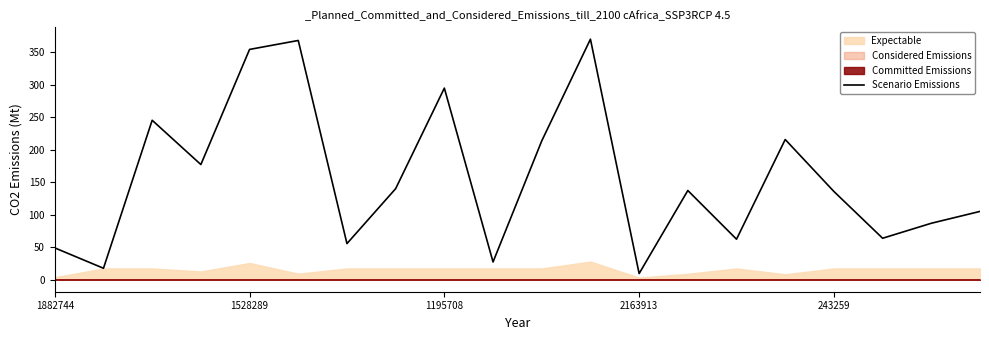

How many lines are shown in the chart?

1